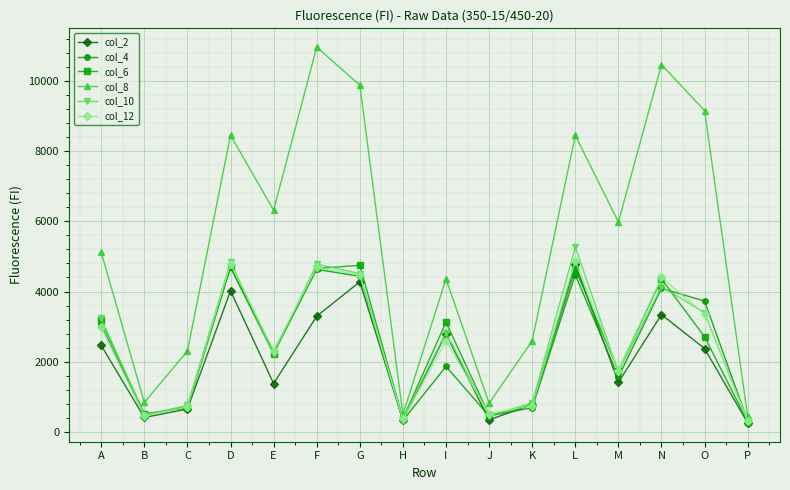

Which series has the largest total across all categories?

col_8